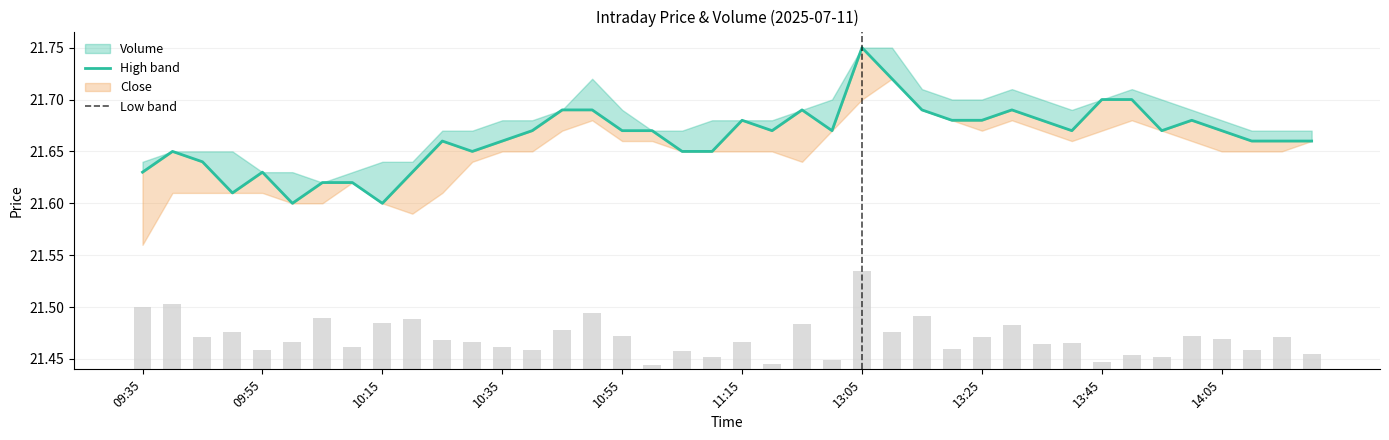

How many categories are shown in the chart?

40